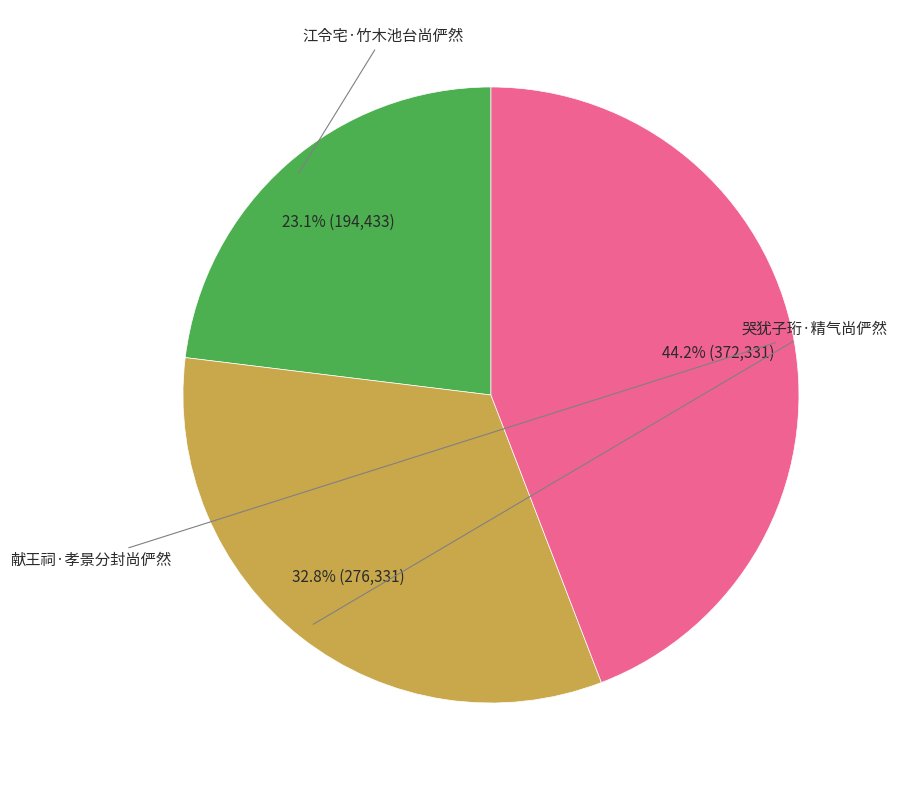

To the nearest percent, what is the average slice percentage?

33%